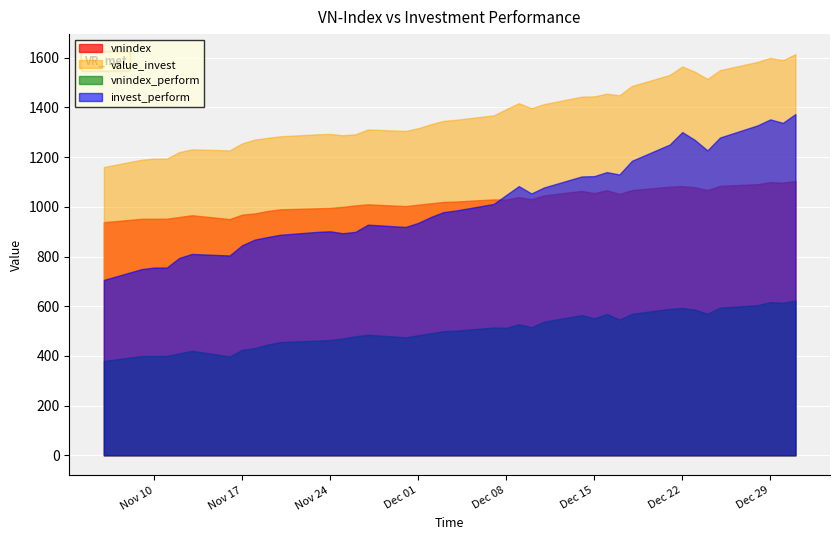

True or false: invest_perform and vnindex_perform cross at least once.

False